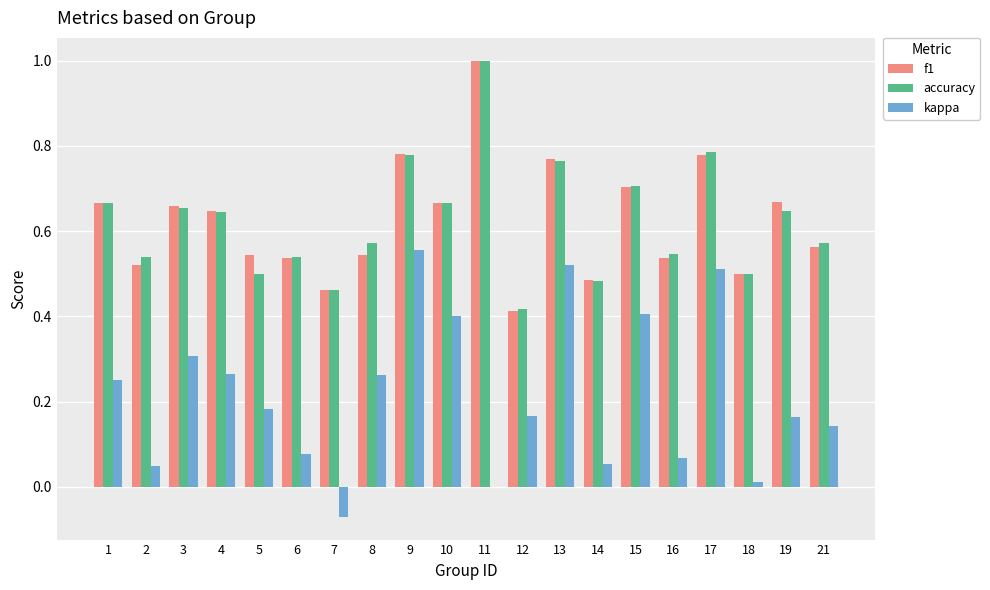

What is the sum of the accuracy values at 13 and 7?

1.2